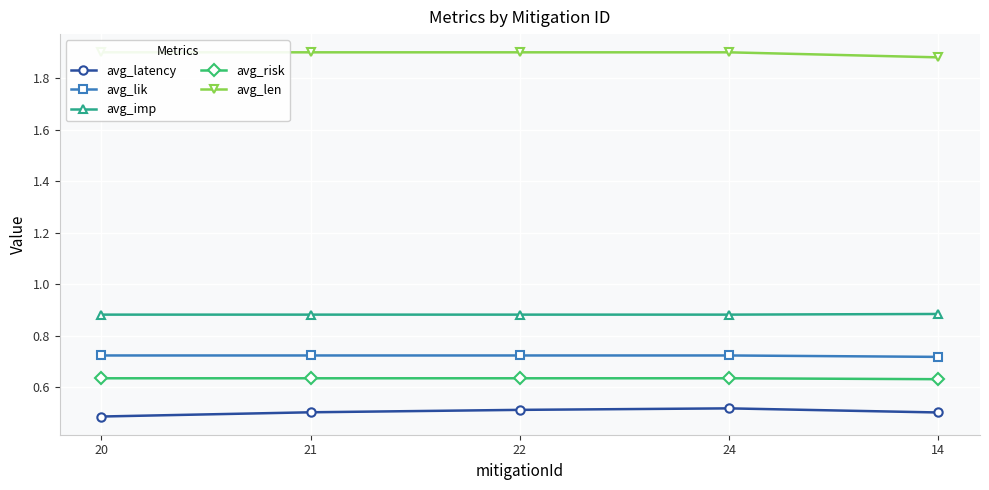

Which series has the widest spread of values?

avg_latency